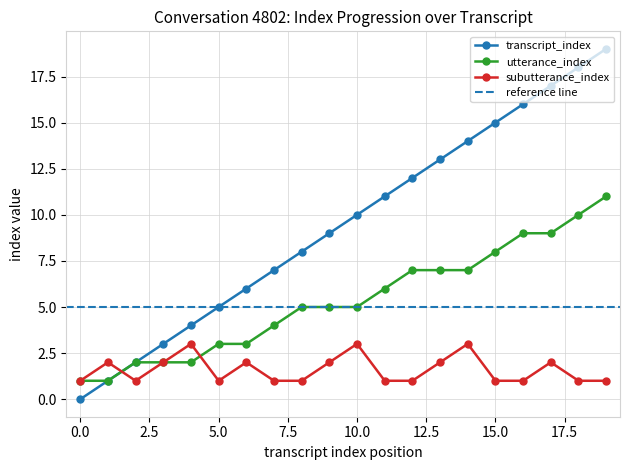

Where is subutterance_index nearest to the value 2?

1